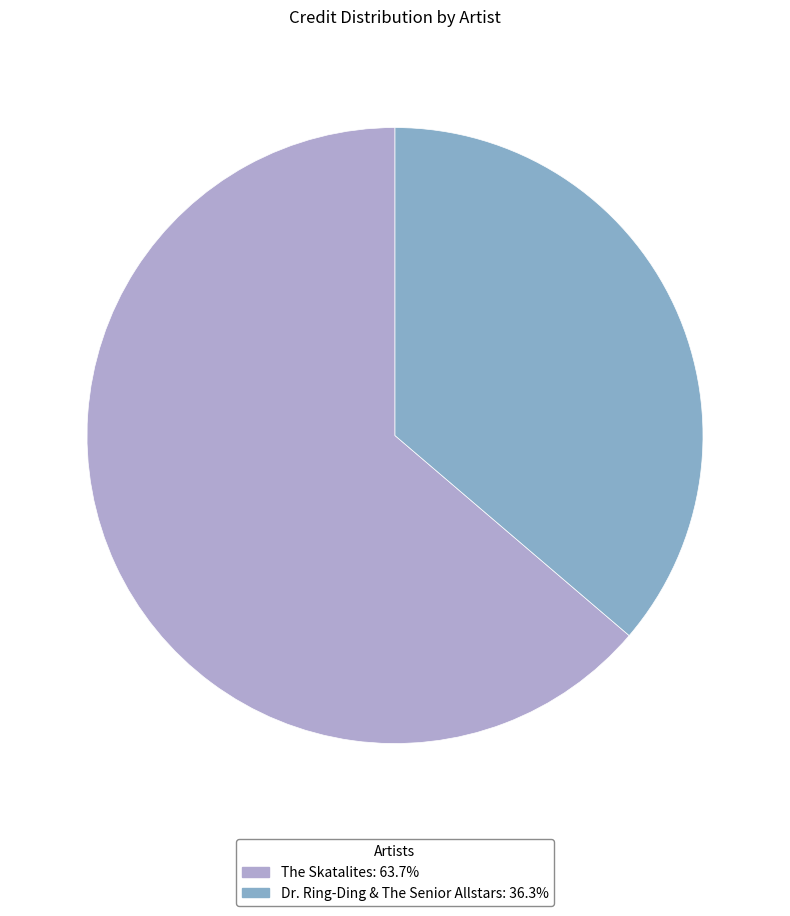

Combined, do The Skatalites and Dr. Ring-Ding & The Senior Allstars account for over 50%?

Yes